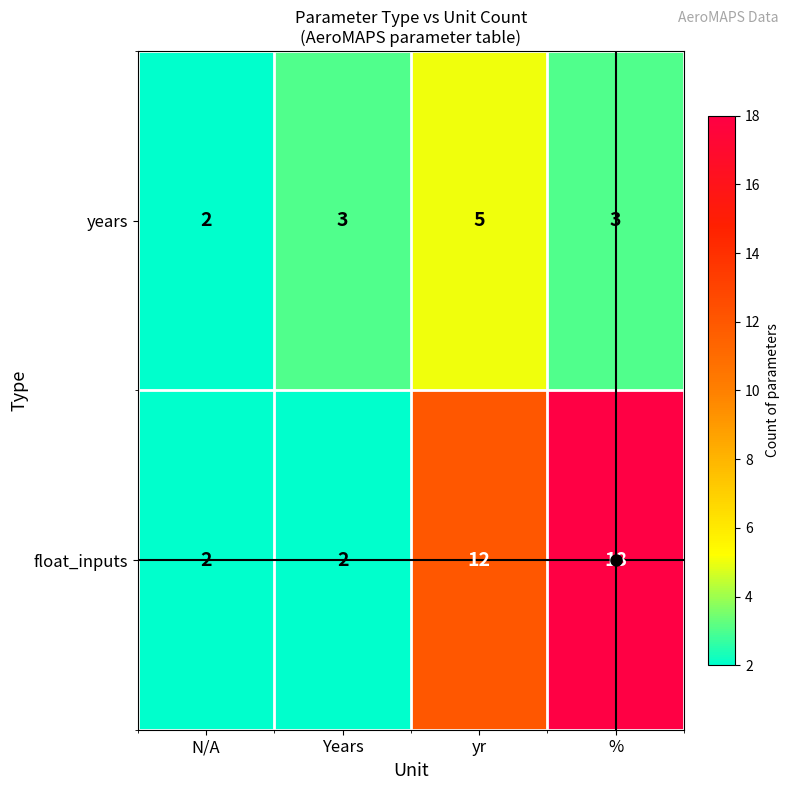

The value of float_inputs at % is 18. True or false?

True